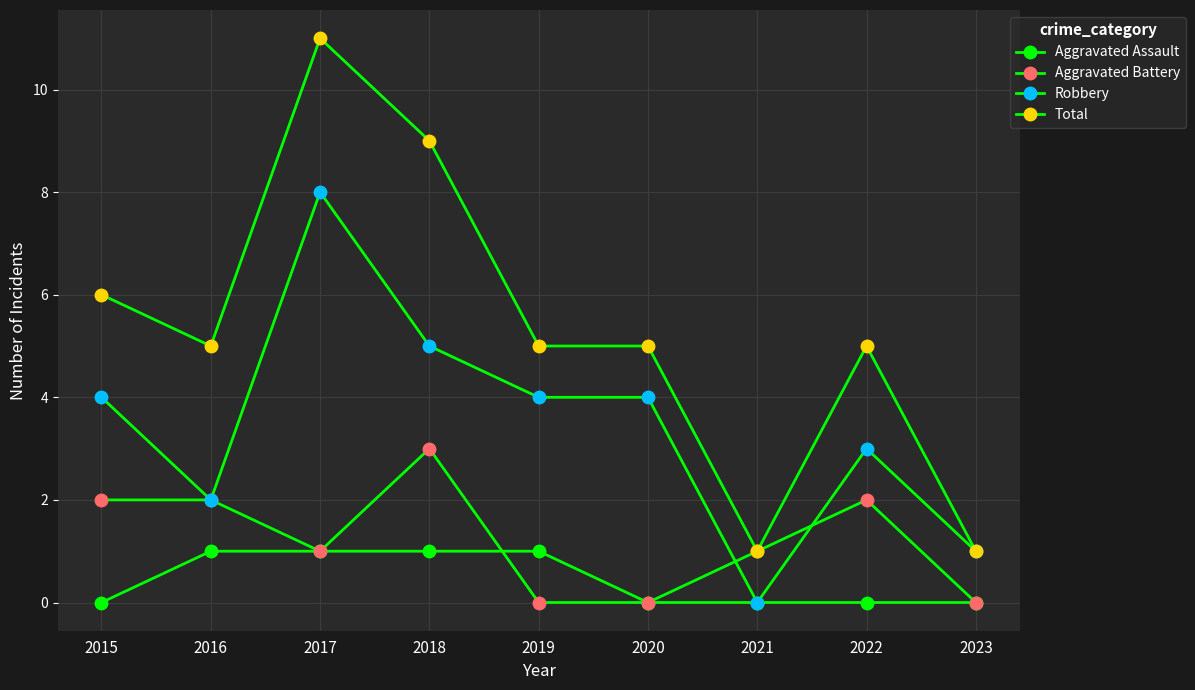

At which label does Robbery first exceed 4?

2017